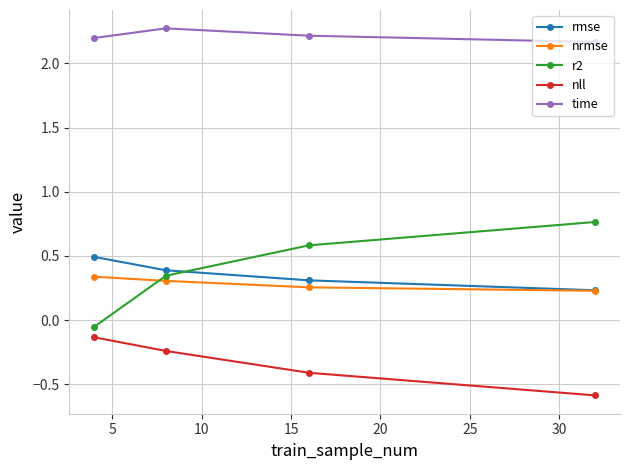

At how many categories does at least one series exceed 1?

4